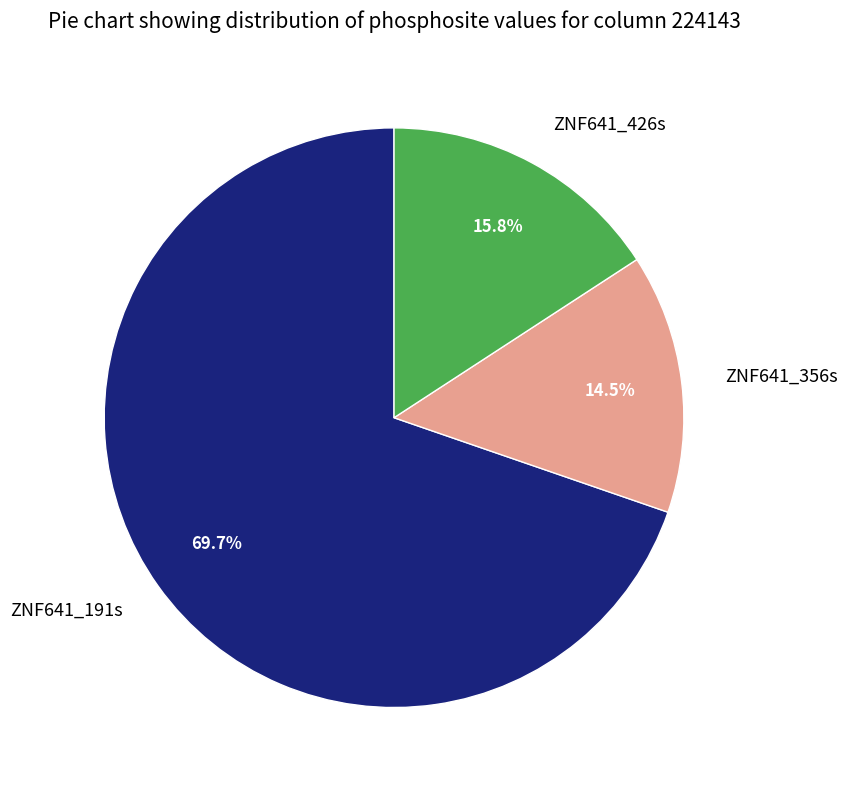

Does ZNF641_191s account for over 50% of the chart?

Yes